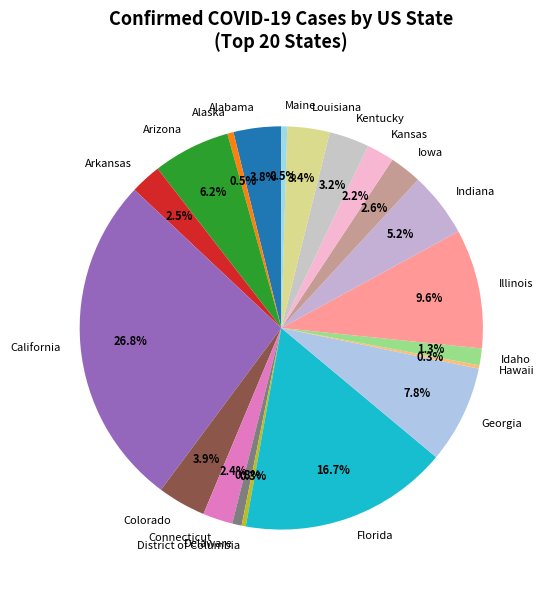

To the nearest percent, what is the average slice percentage?

5%